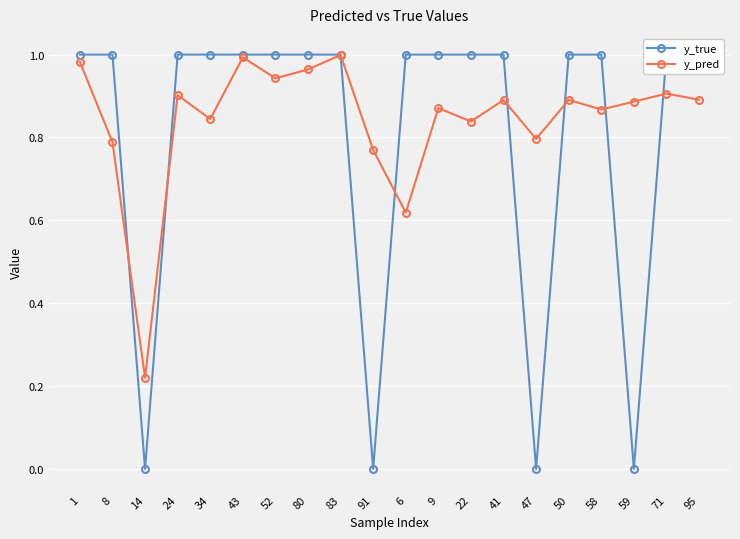

True or false: y_true has more than 0 points higher than both neighbors.

False